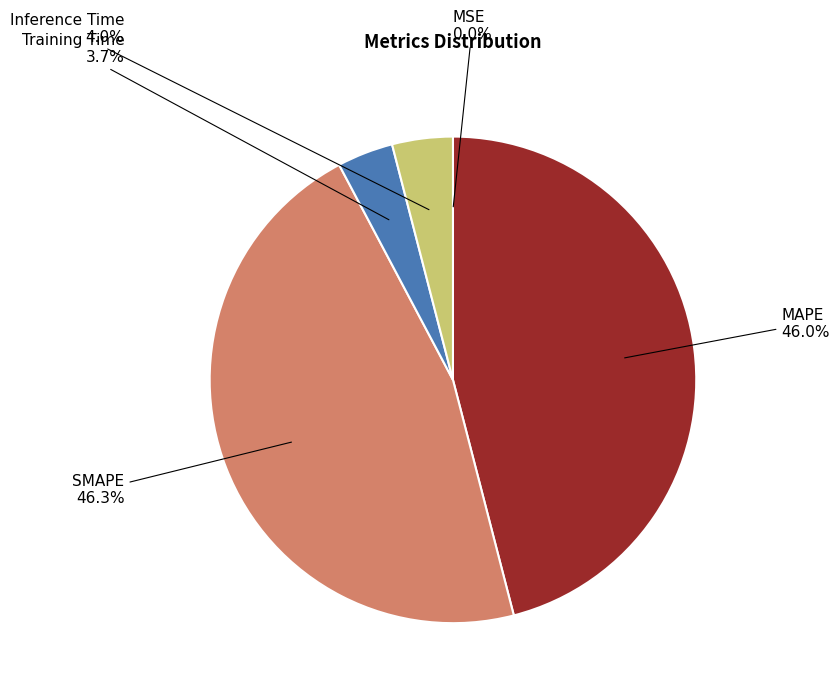

To the nearest percent, what portion does MAPE represent?

46%